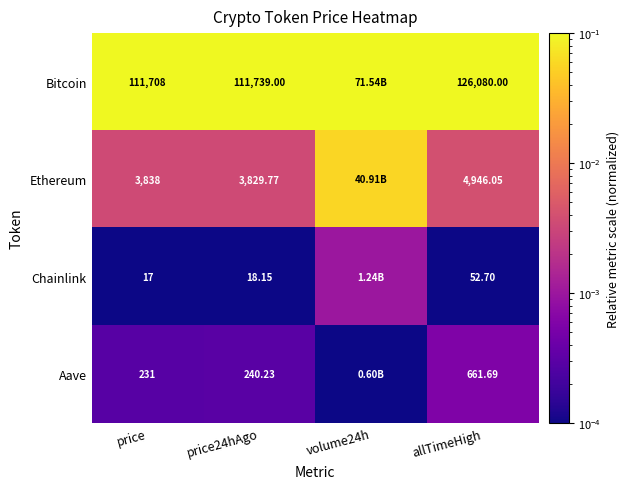

Between volume24h and allTimeHigh, which is larger?

volume24h